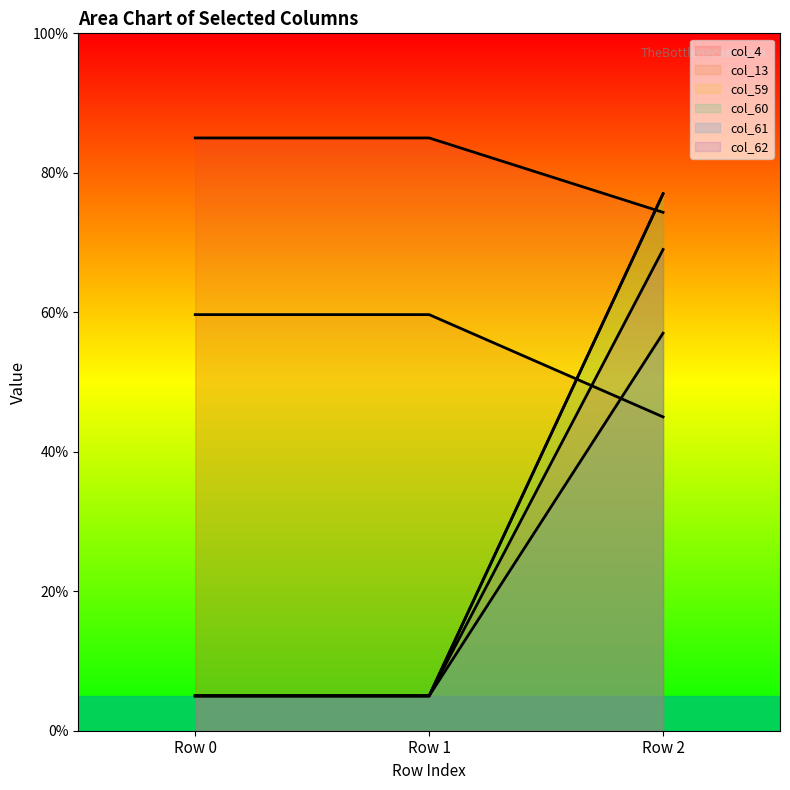

Reading left to right, what are all the values shown in this chart?

col_4: 5.0	5.0	57.0
col_13: 59.7	59.7	45.0
col_59: 85.0	85.0	74.3
col_60: 5.0	5.0	77.0
col_61: 5.0	5.0	77.0
col_62: 5.0	5.0	69.0